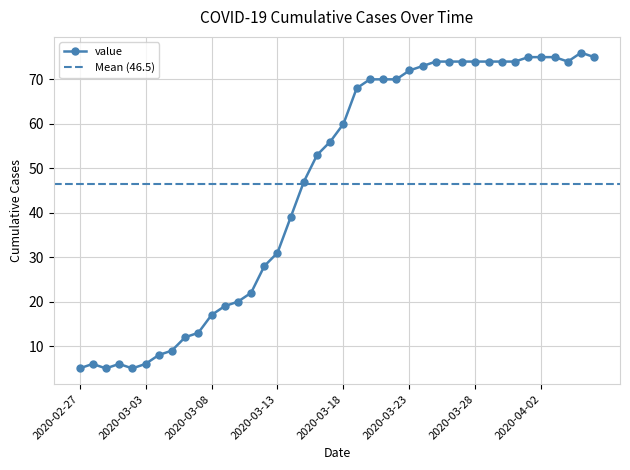

Where is the data nearest to the value 40?

2020-03-14